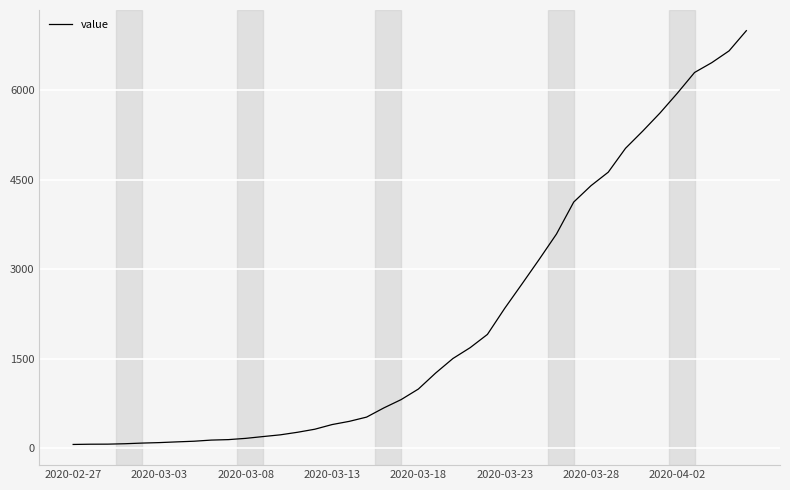

What is the maximum value shown in the chart?

6994